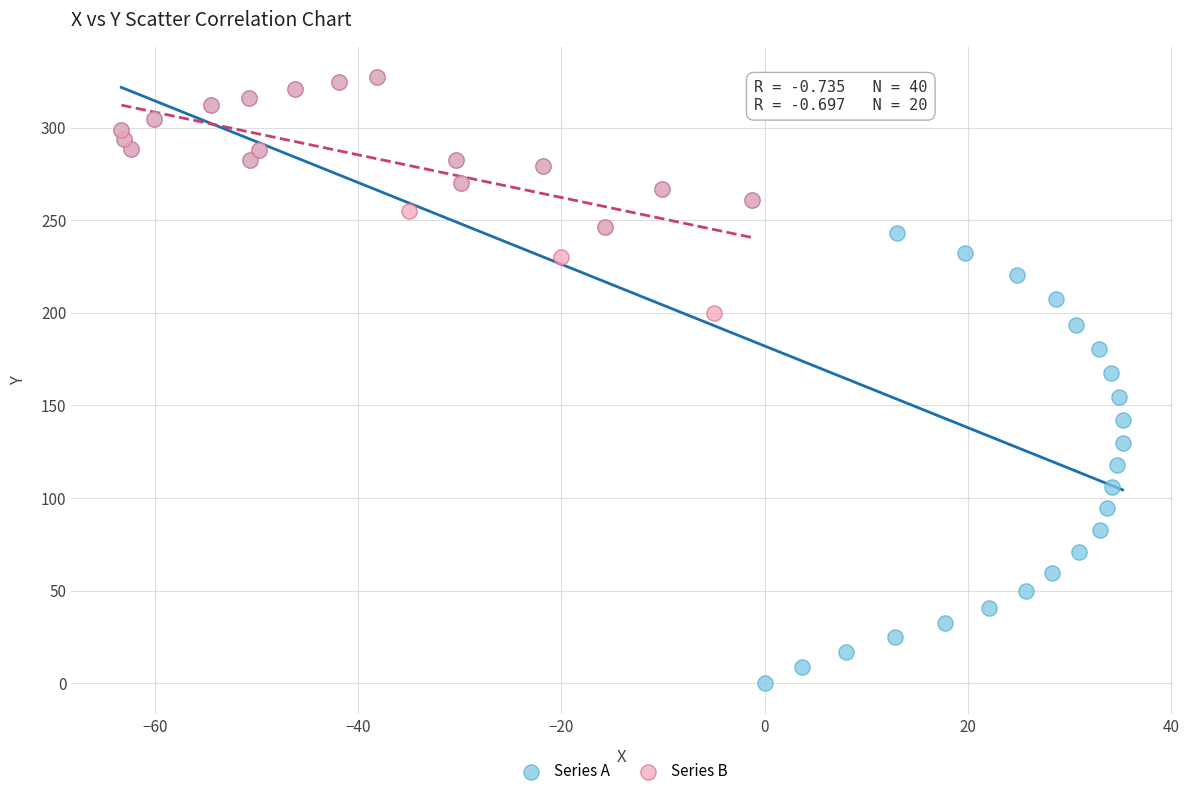

Which series contains the lowest Y value?

Series A